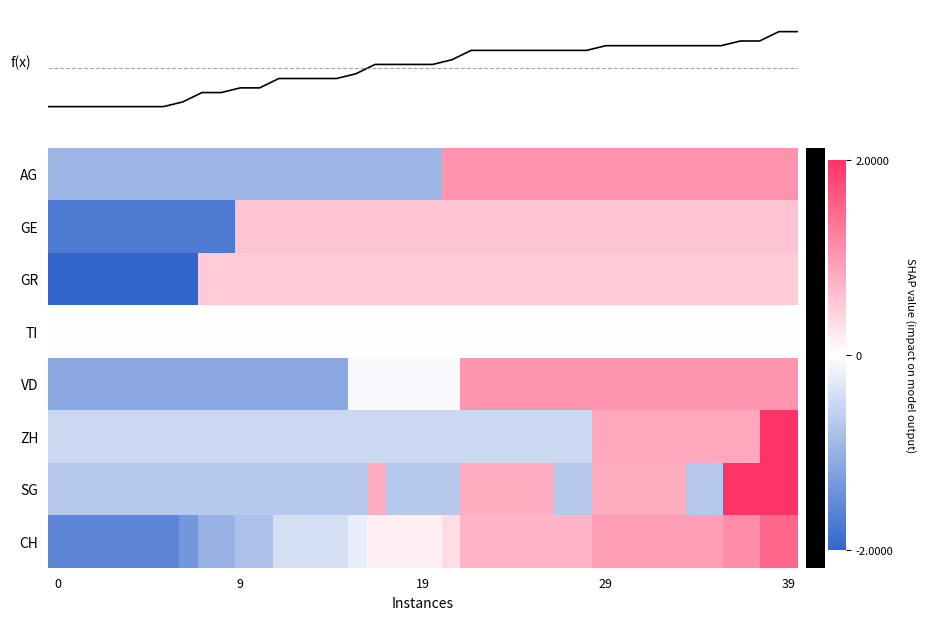

How many data points does each series have?

40